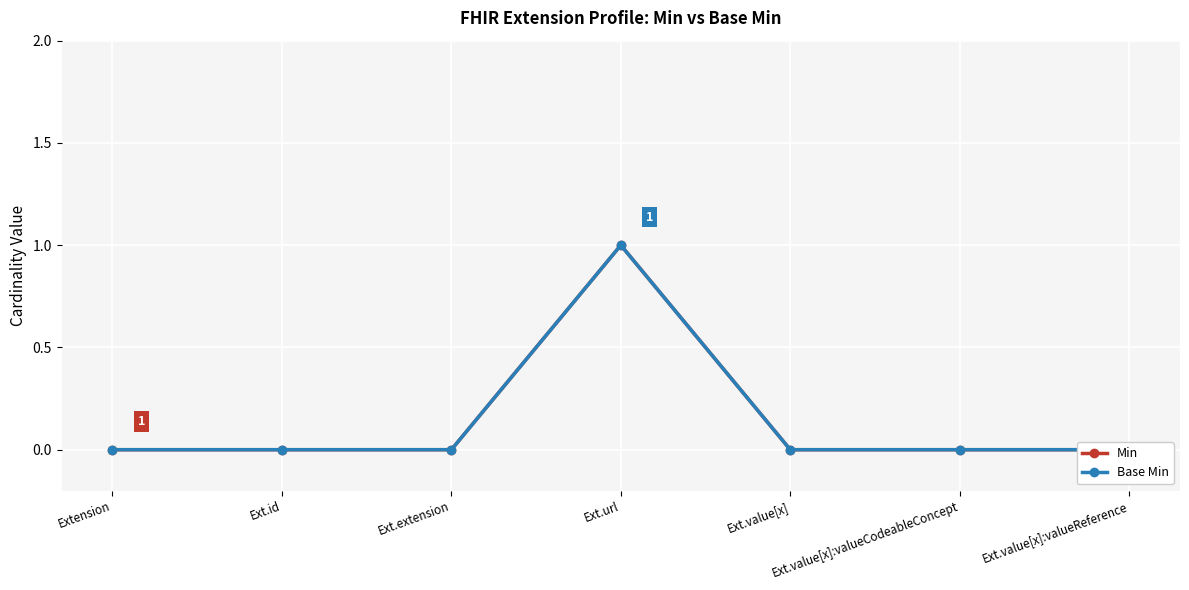

What is the maximum value for Base Min?

1